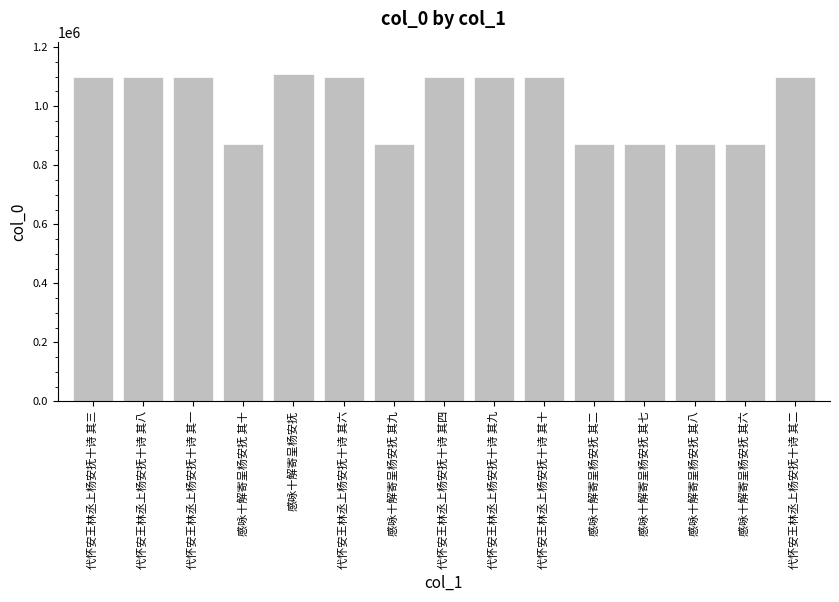

What is the smallest value displayed?

870968